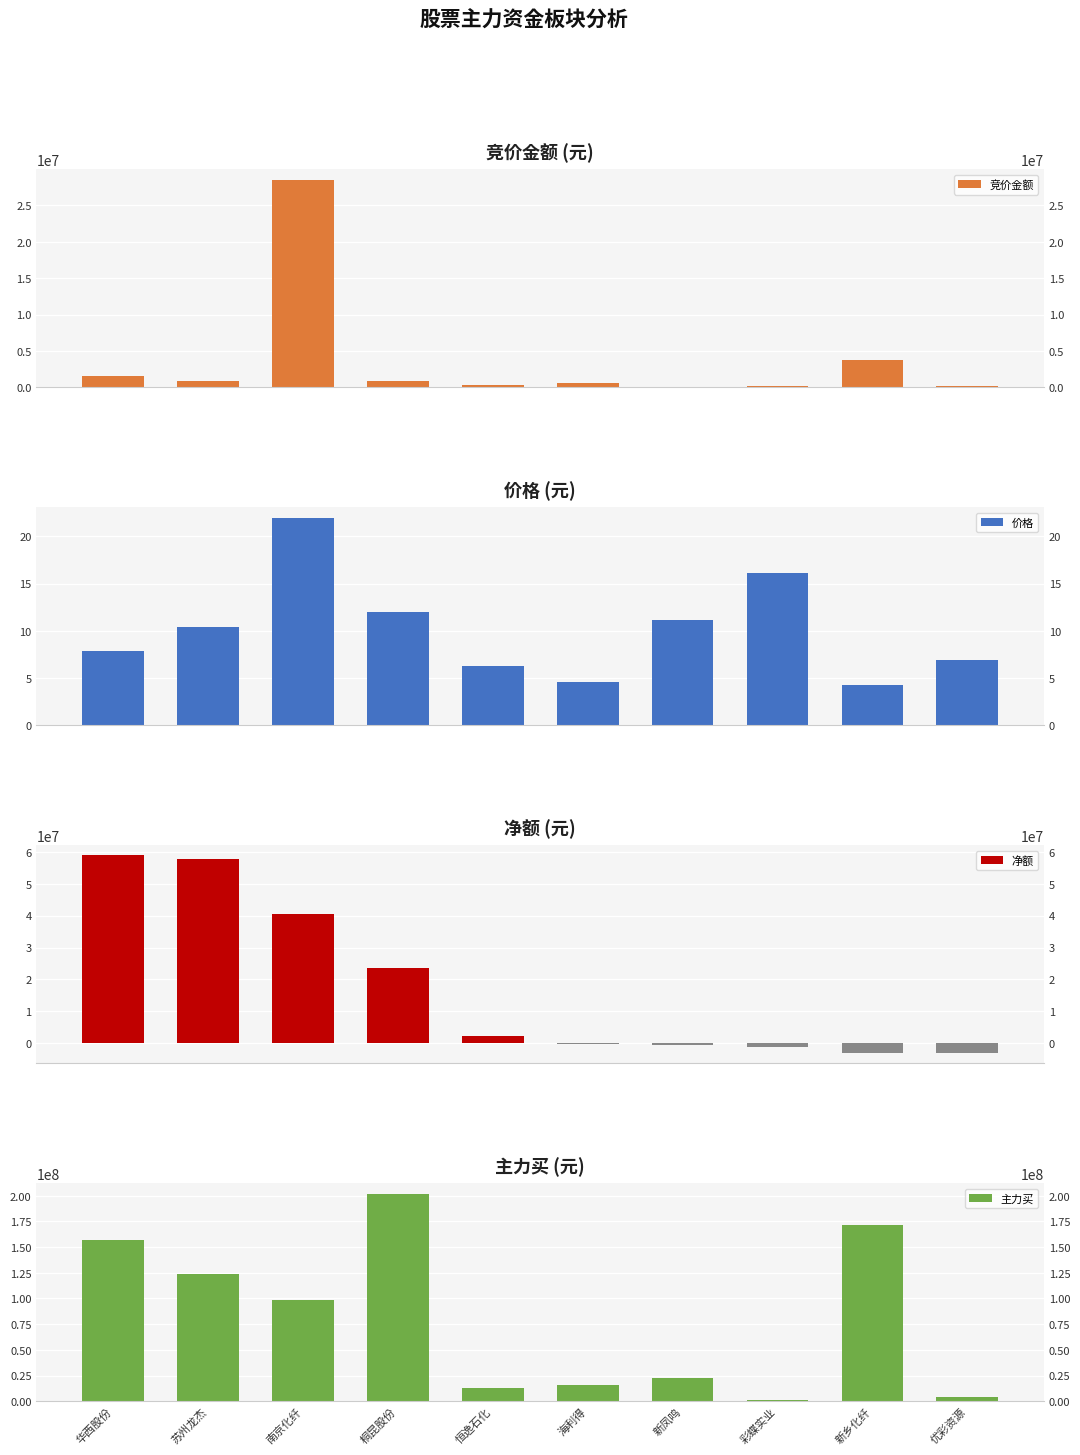

Does the chart contain stacked bars?

No